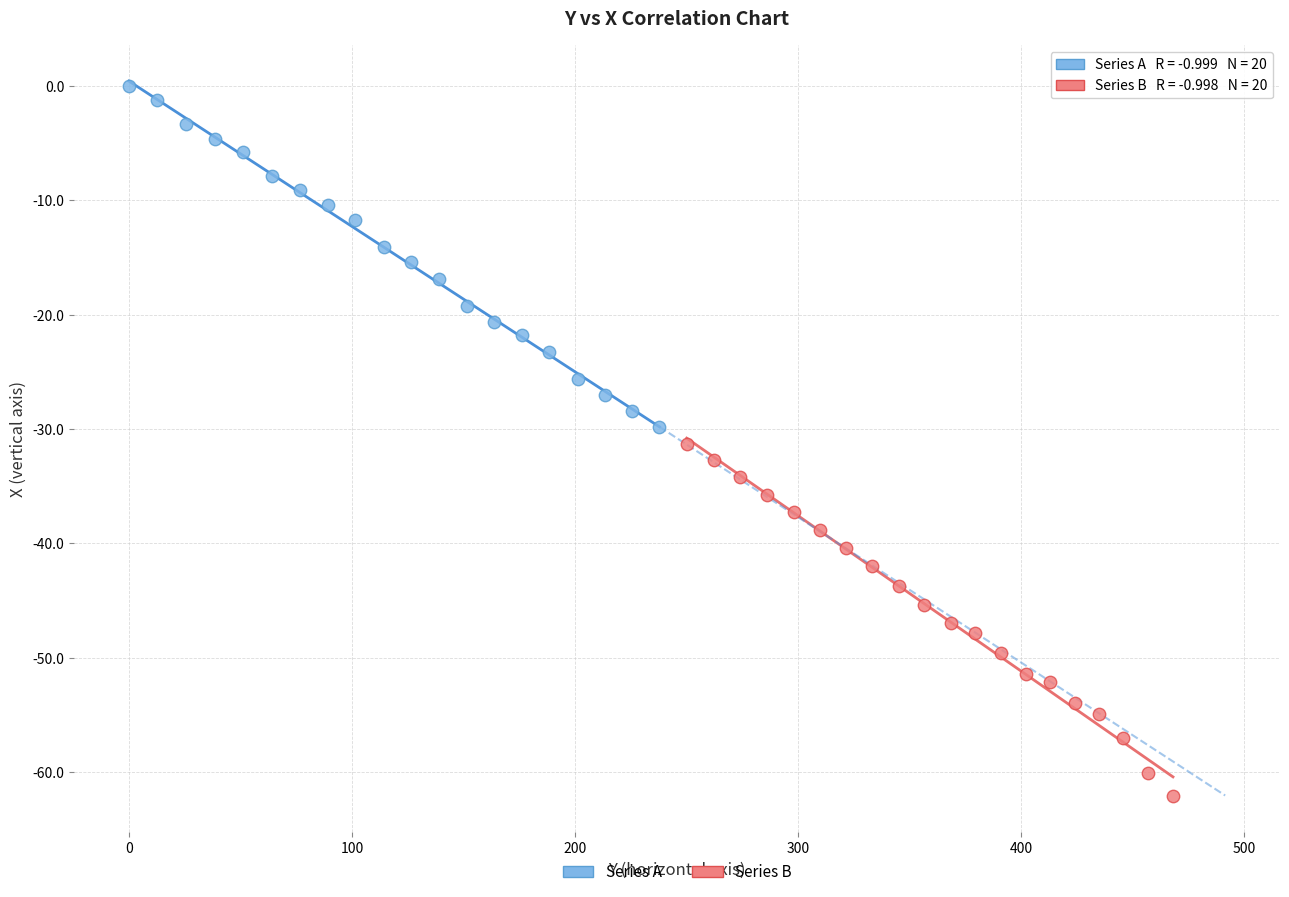

Which series reaches the maximum Y coordinate?

Series A